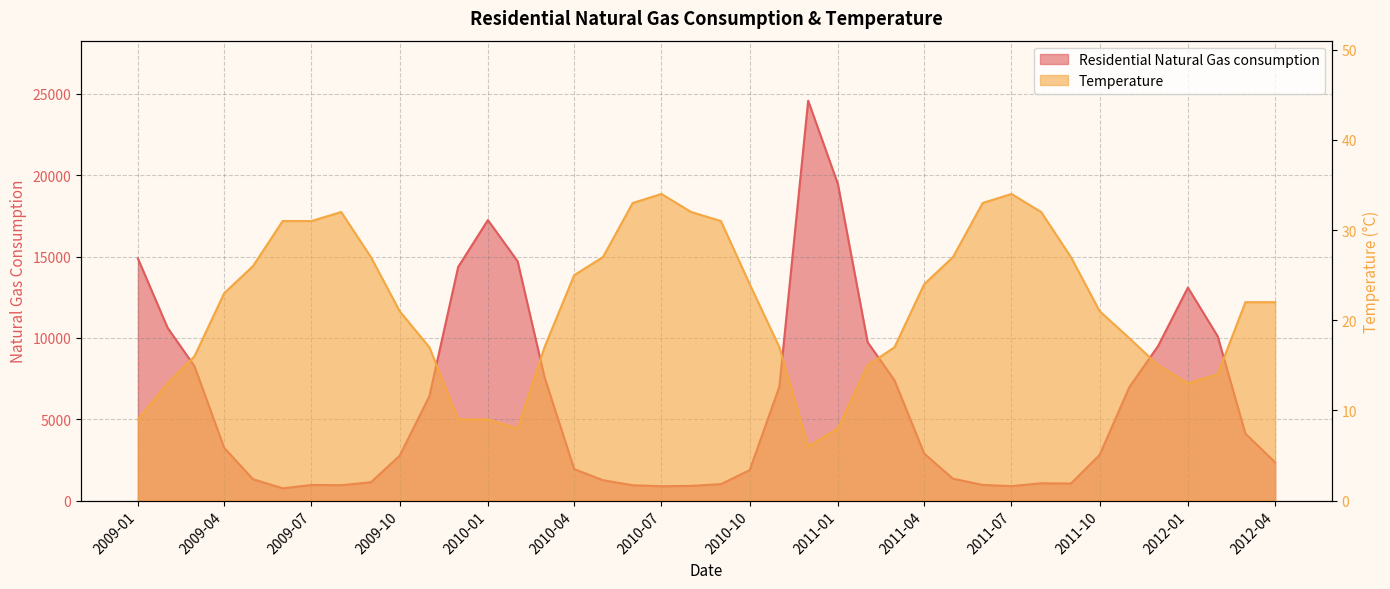

Which series has the largest total across all categories?

Residential Natural Gas consumption